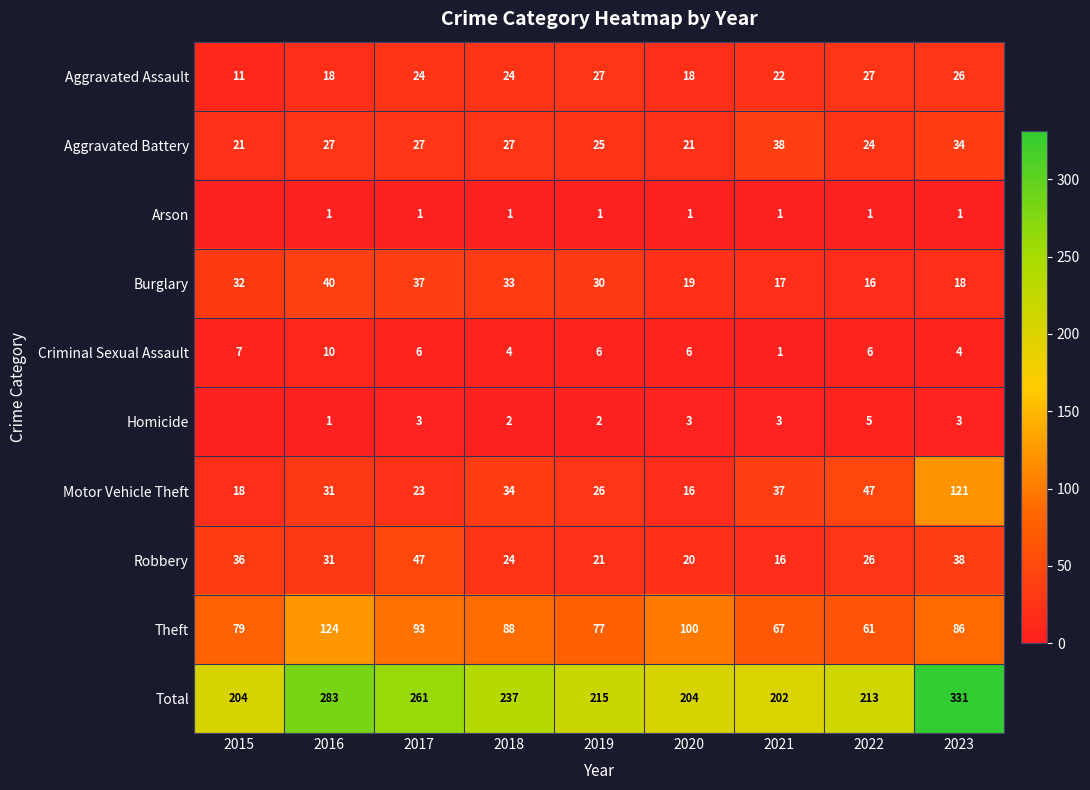

Between 2017 and 2022, which series saw the biggest shift?

Total